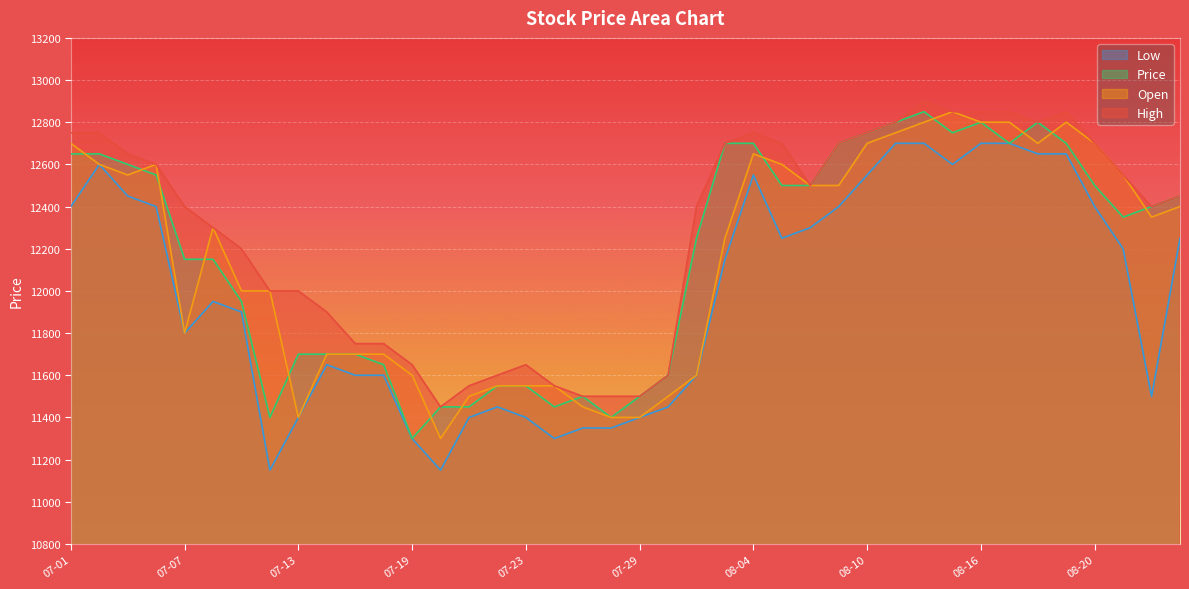

List the series in order of their peak value, highest first.

High, Open, Price, Low